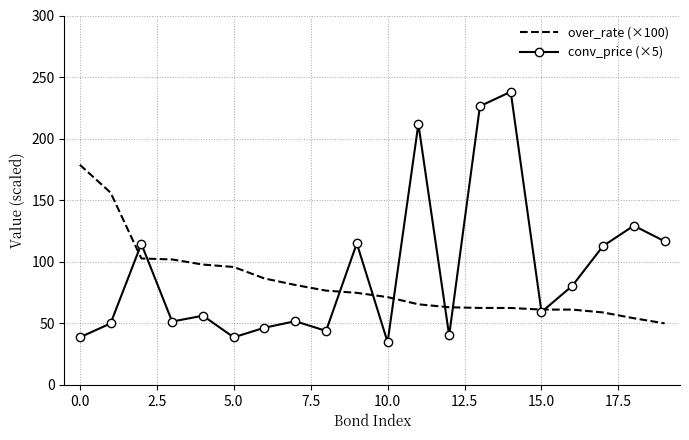

Which series has the largest range (max minus min)?

conv_price (×5)